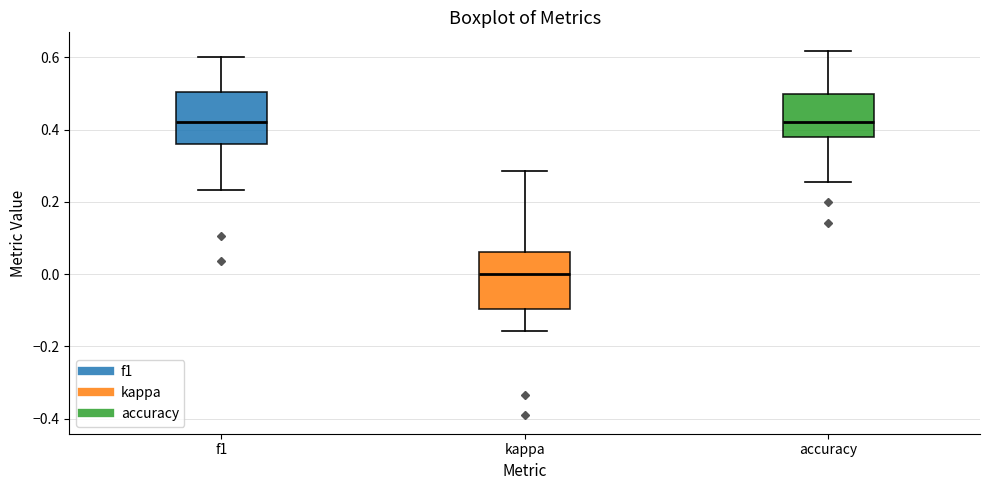

Where does the median line of the box for accuracy sit on the y-axis? The values are not printed on the chart, so give them approximately, as read against the axis.

0.42